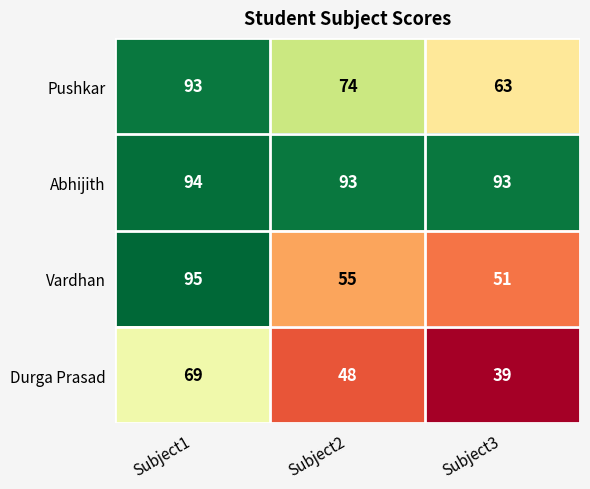

How many categories are shown in the chart?

3